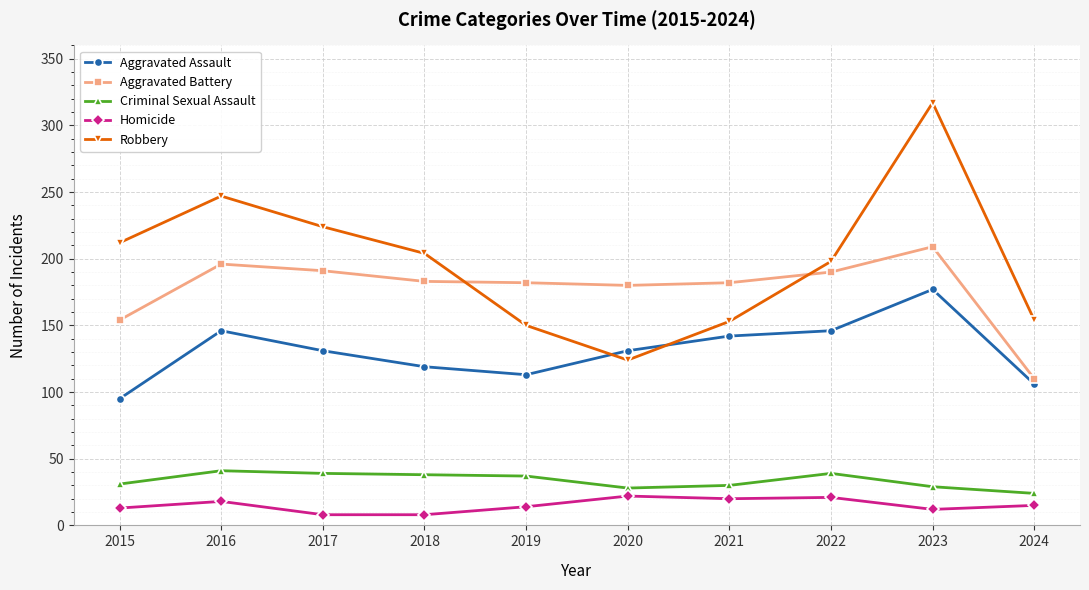

What are all the series names shown in the legend?

Aggravated Assault, Aggravated Battery, Criminal Sexual Assault, Homicide, Robbery